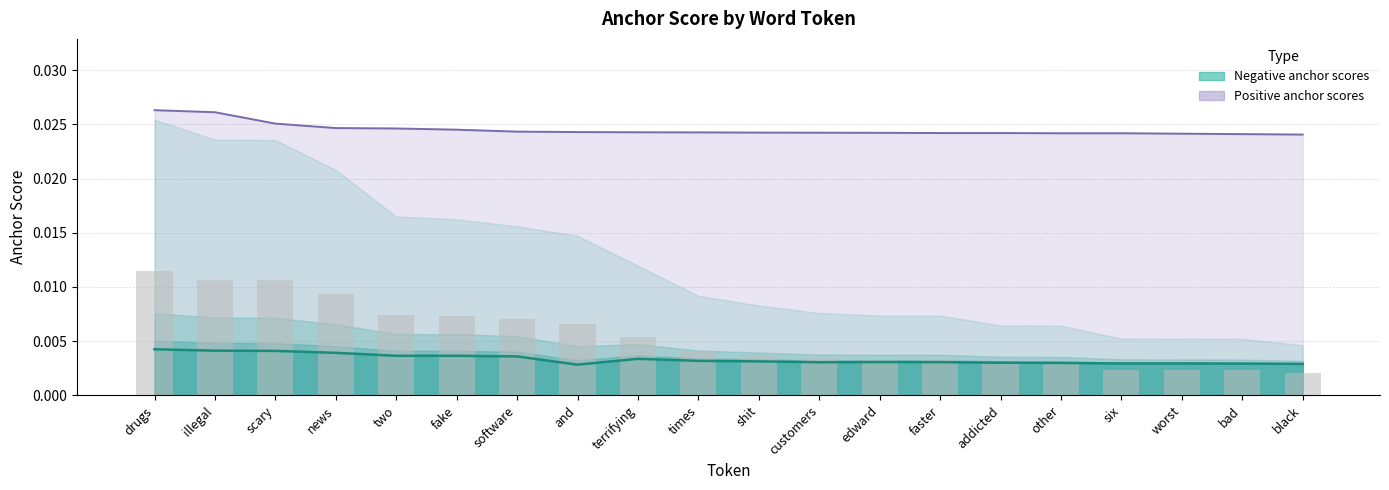

Is the value of 0.65-negative anchor at six greater than the value of 0.5-positive anchor at illegal?

No